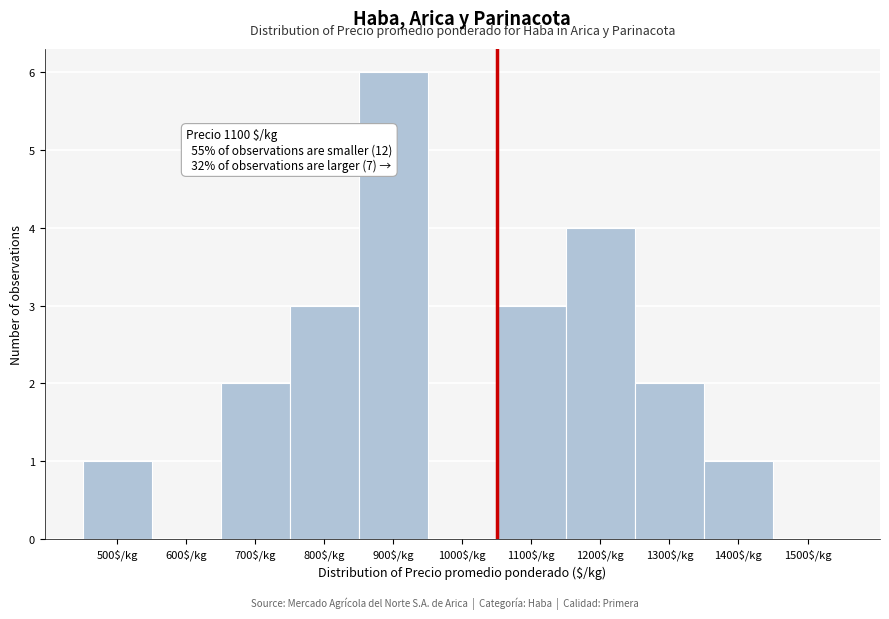

What value does the data have at 1200$/kg?

4